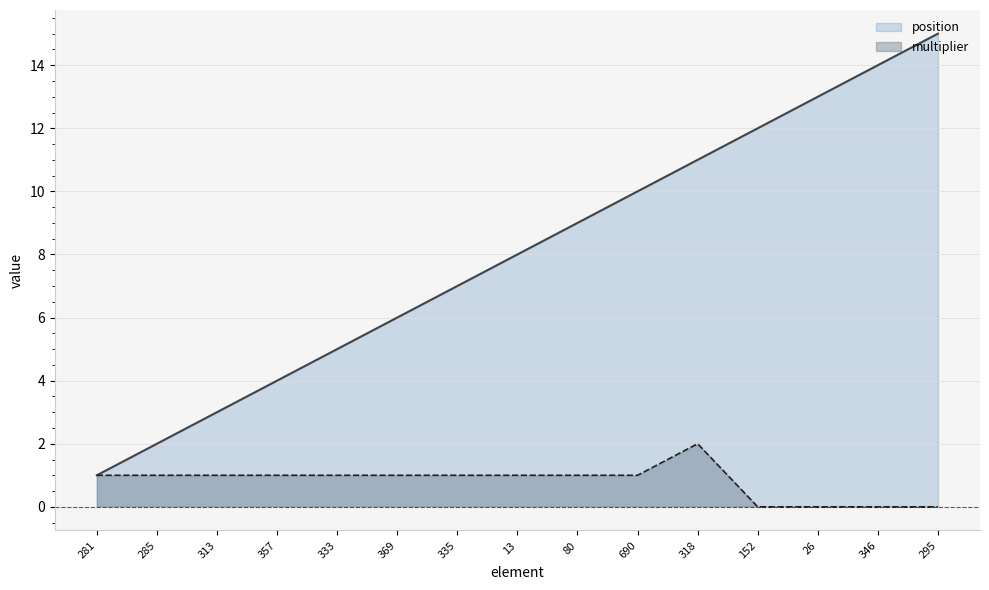

True or false: multiplier and position intersect in this chart.

False